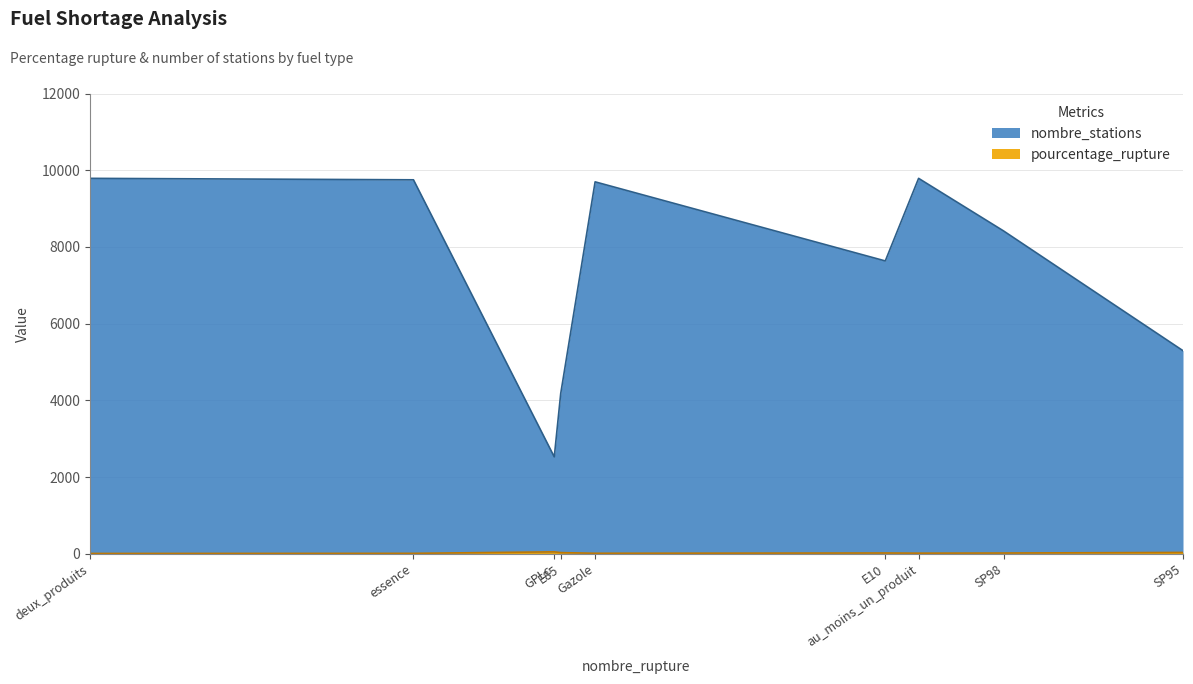

True or false: nombre_stations has more than 2 interior local peaks.

False